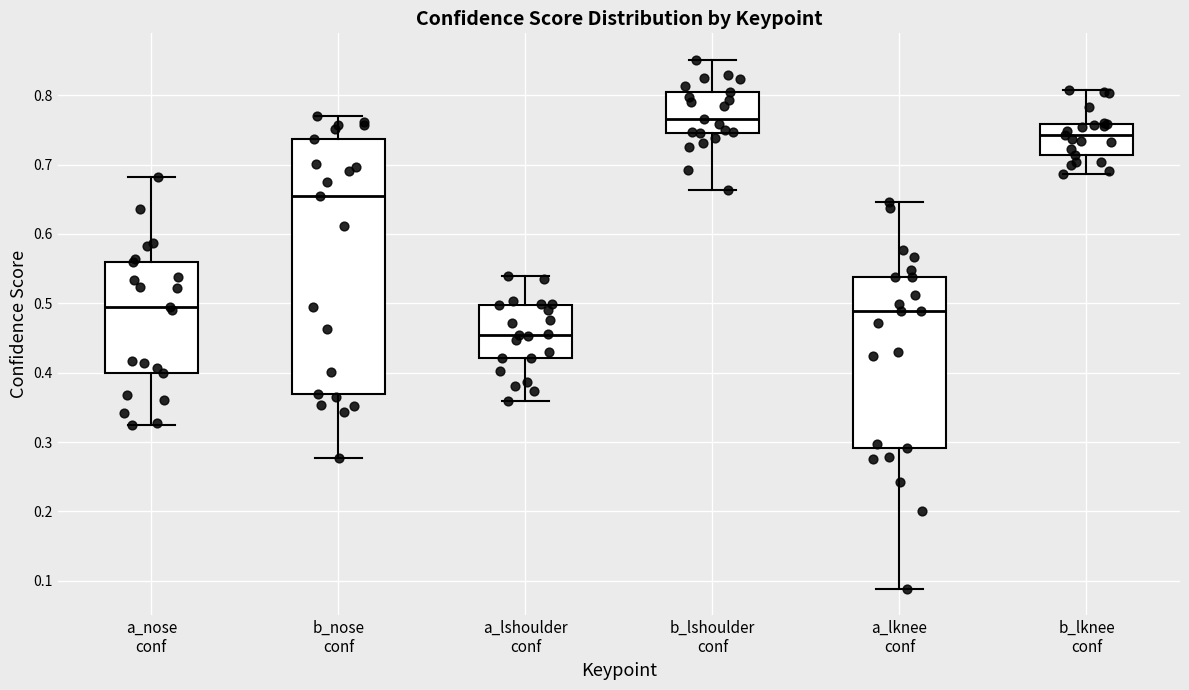

Which box is the tallest, from its lower edge to its upper edge?

b_nose conf